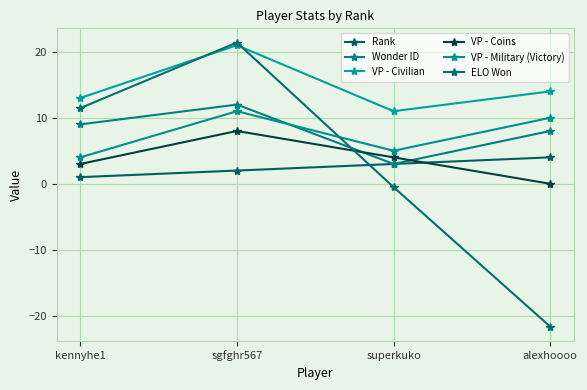

What is the sum of the Rank values at alexhoooo and sgfghr567?

6.0